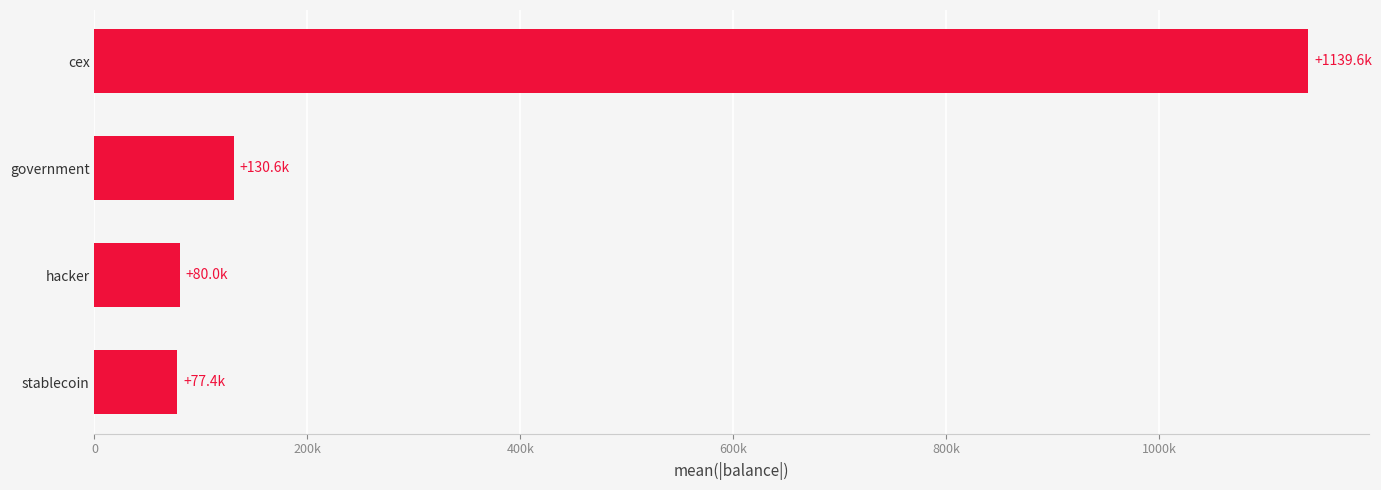

What is the smallest value displayed?

77446.6